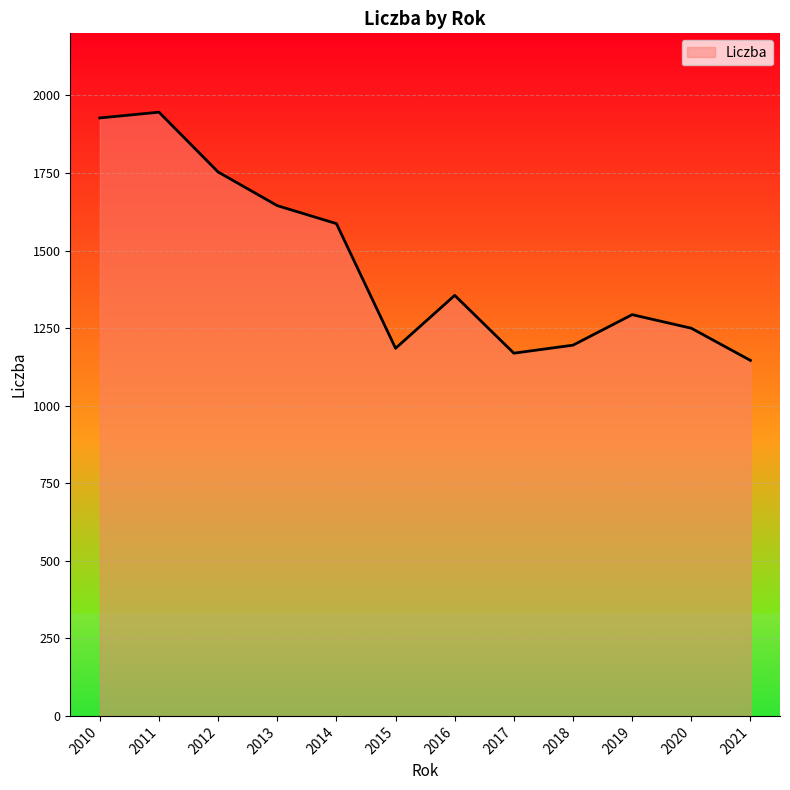

Where is the data nearest to the value 1545?

2014